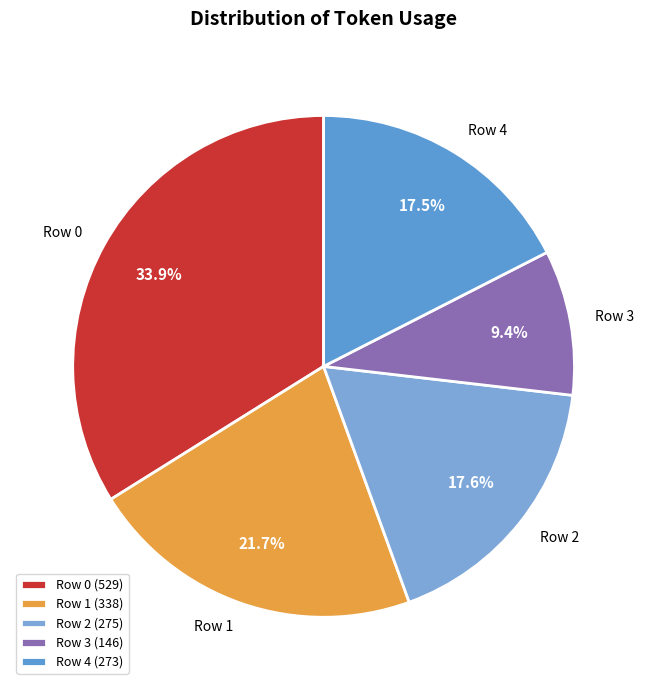

What is the total percentage of Row 4 and Row 2?

35.1%